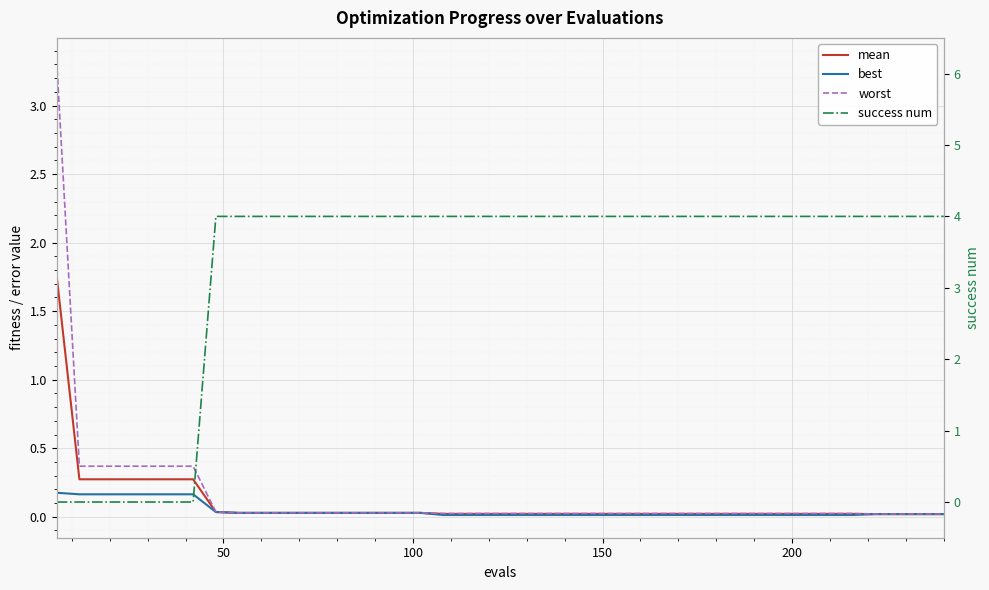

Which series has the largest range (max minus min)?

success num